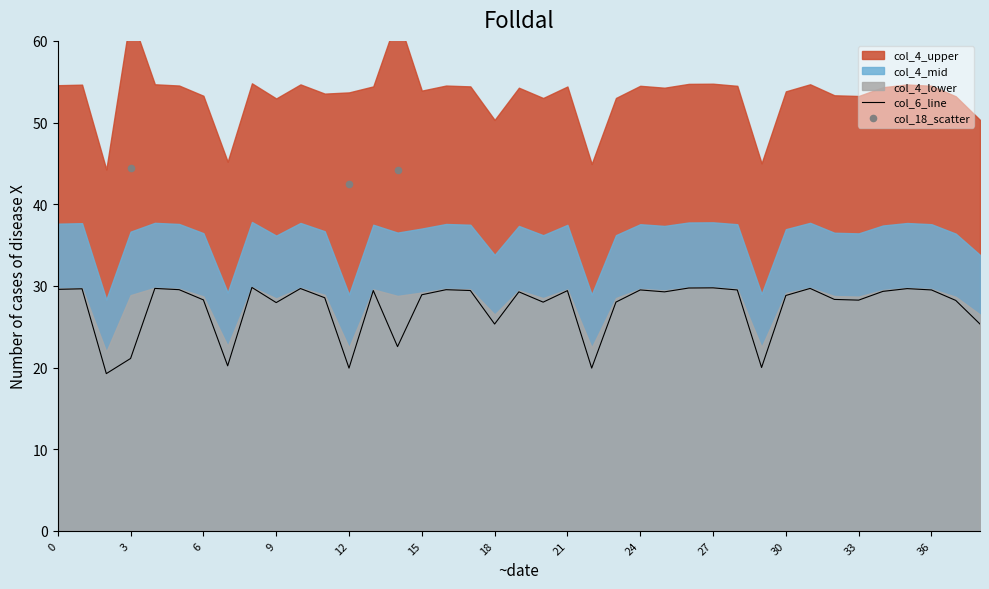

Is the value of col_18 at 33 greater than the value of col_1 at 32?

No